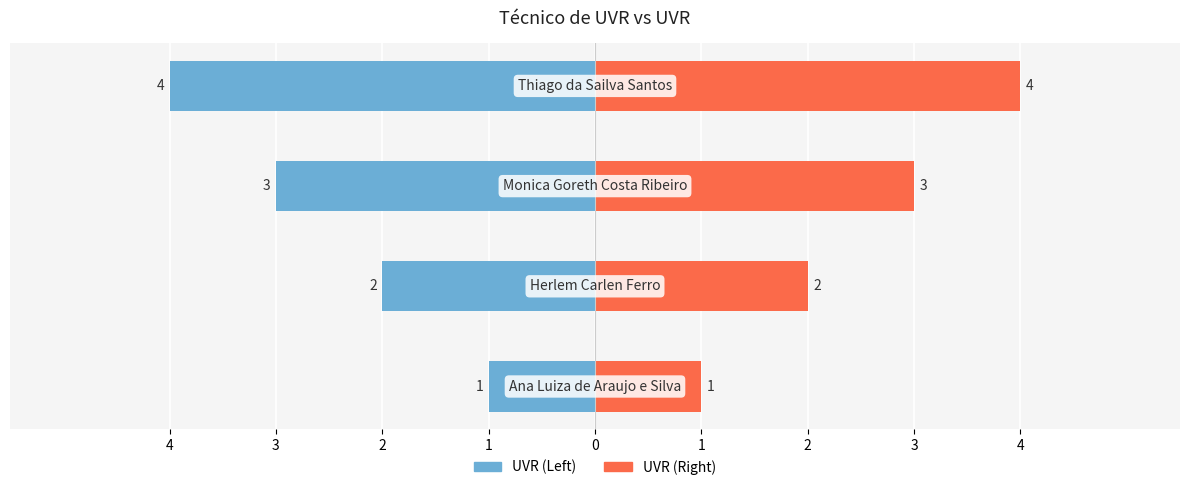

The value of UVR (Left) at 4 is -1. True or false?

True